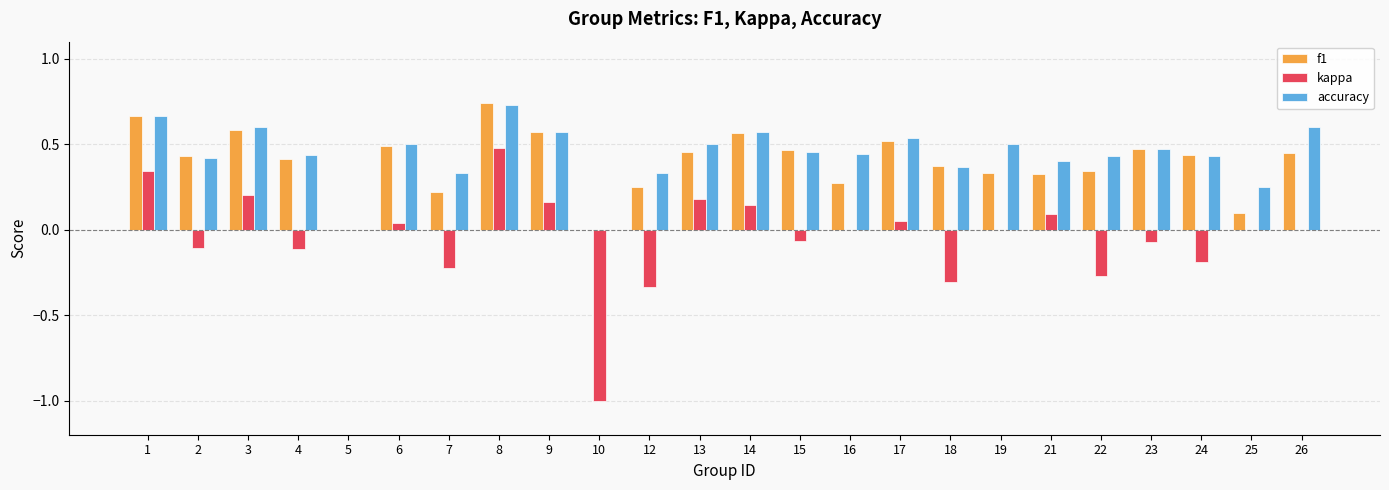

At which label does f1 reach its peak?

8